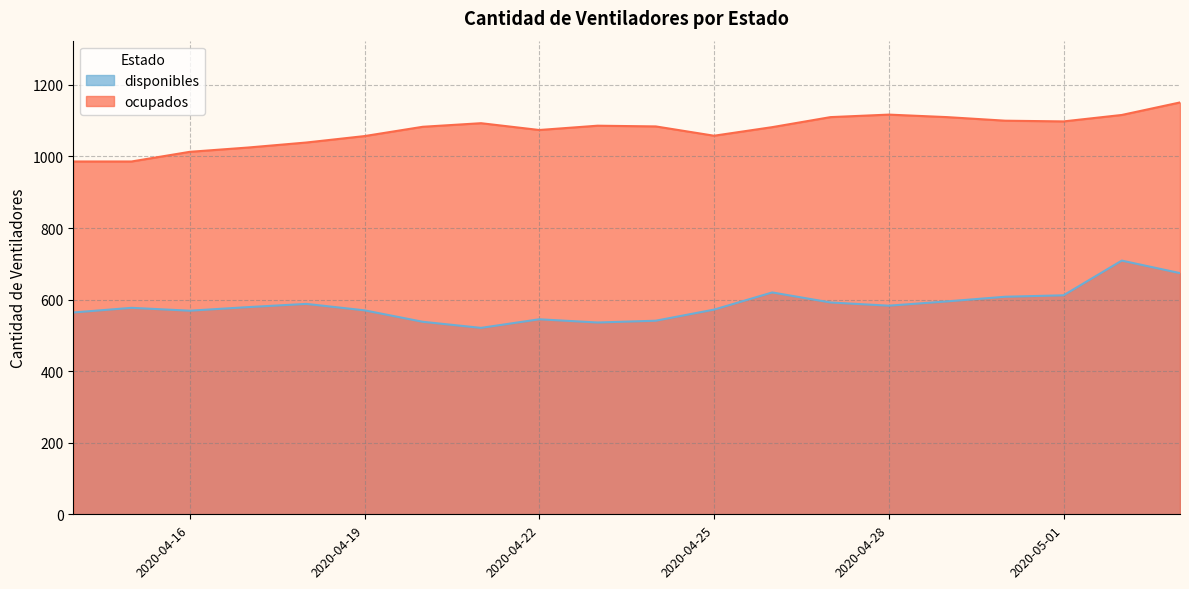

What are all the series names shown in the legend?

disponibles, ocupados